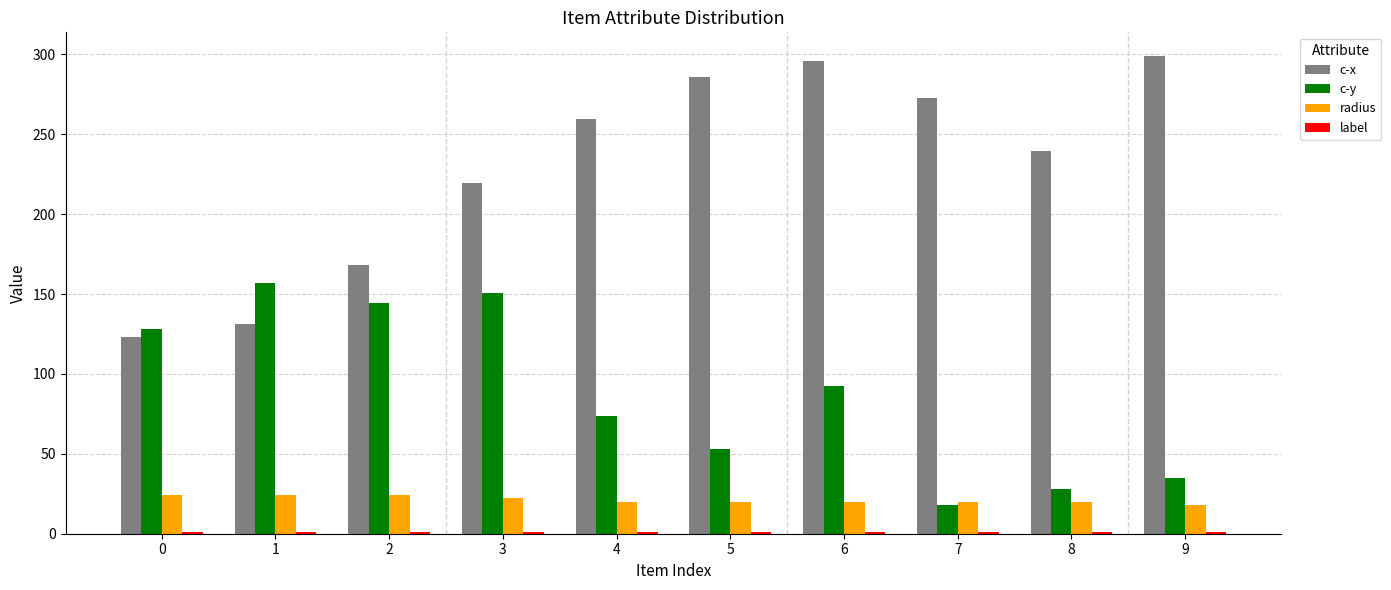

What is the maximum value for c-y?

156.9